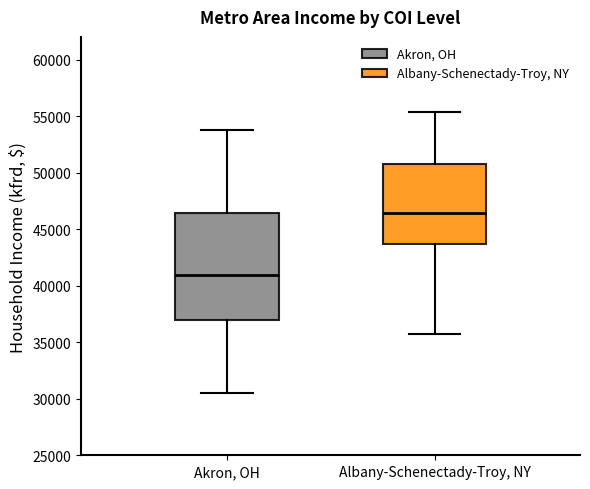

Which box has the lowest median line?

Akron, OH